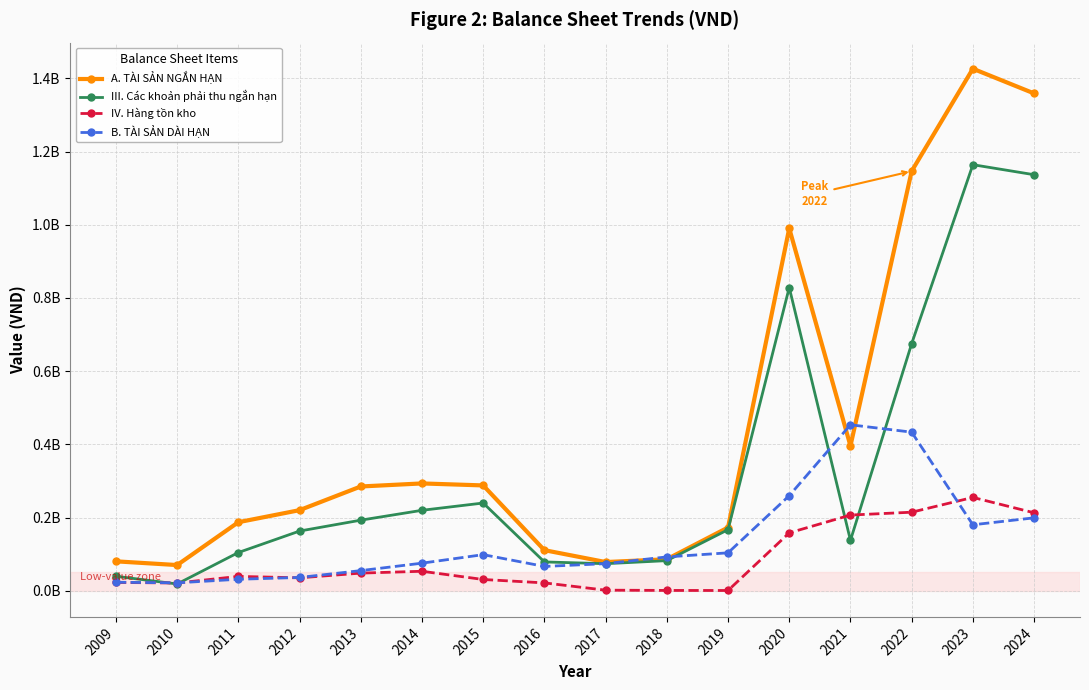

Which series has the largest range (max minus min)?

A. TÀI SẢN NGẮN HẠN